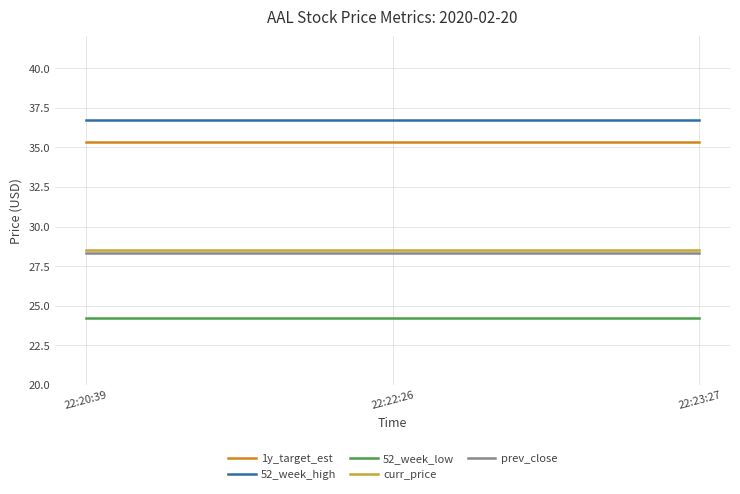

What is the sum of all 52_week_low values?

72.7